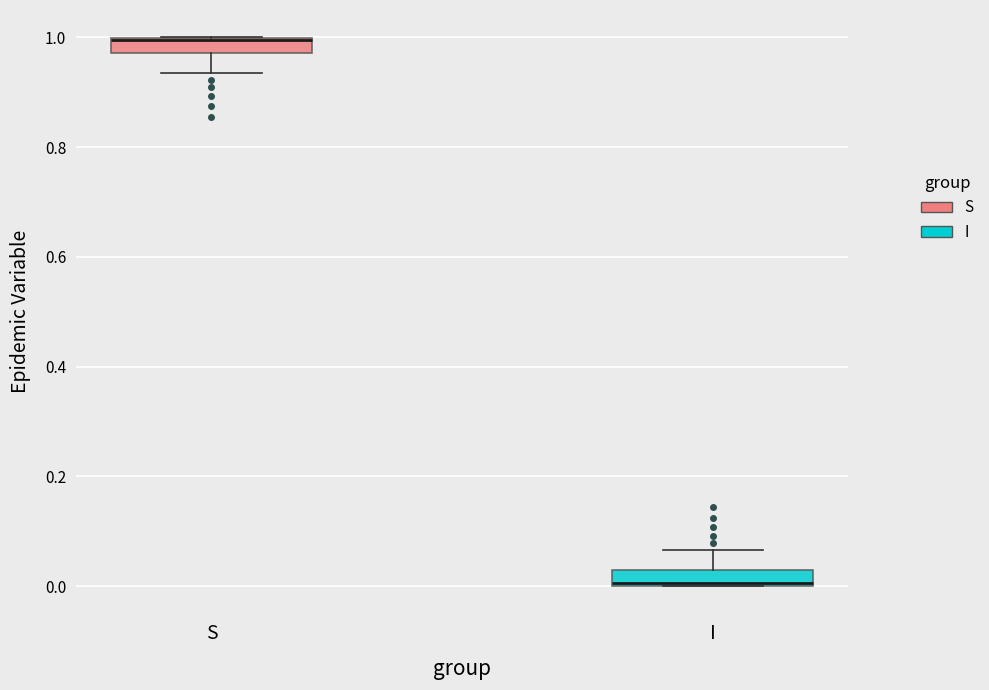

Where does the lower whisker of the box for S end on the y-axis? The values are not printed on the chart, so give them approximately, as read against the axis.

0.94